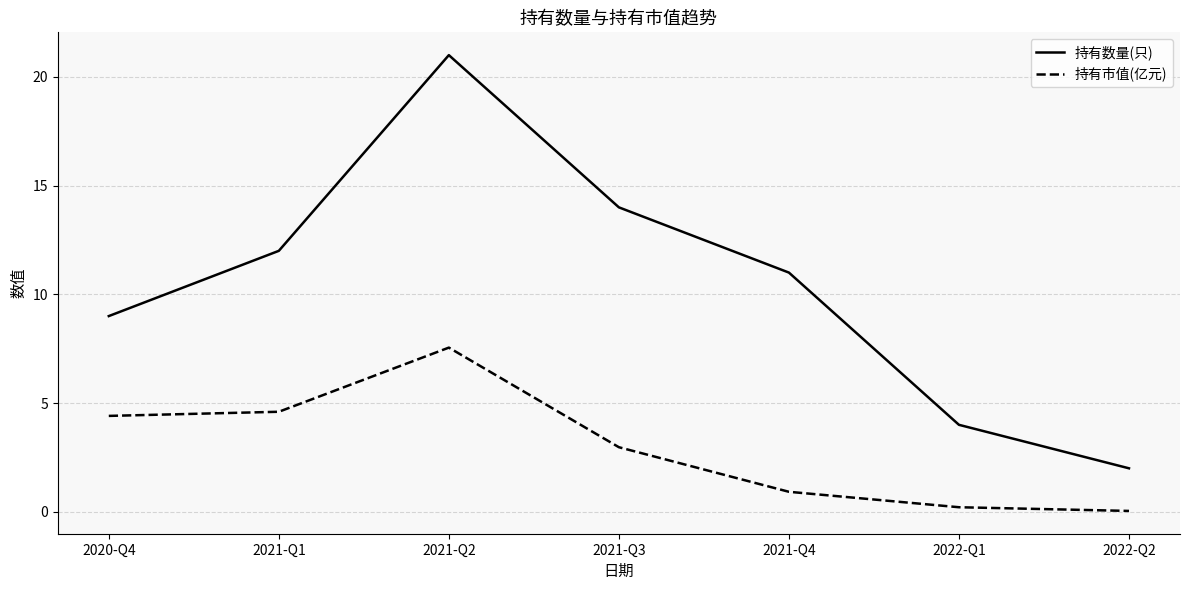

What is the spread (max minus min) of values at 2021-Q3?

11.0